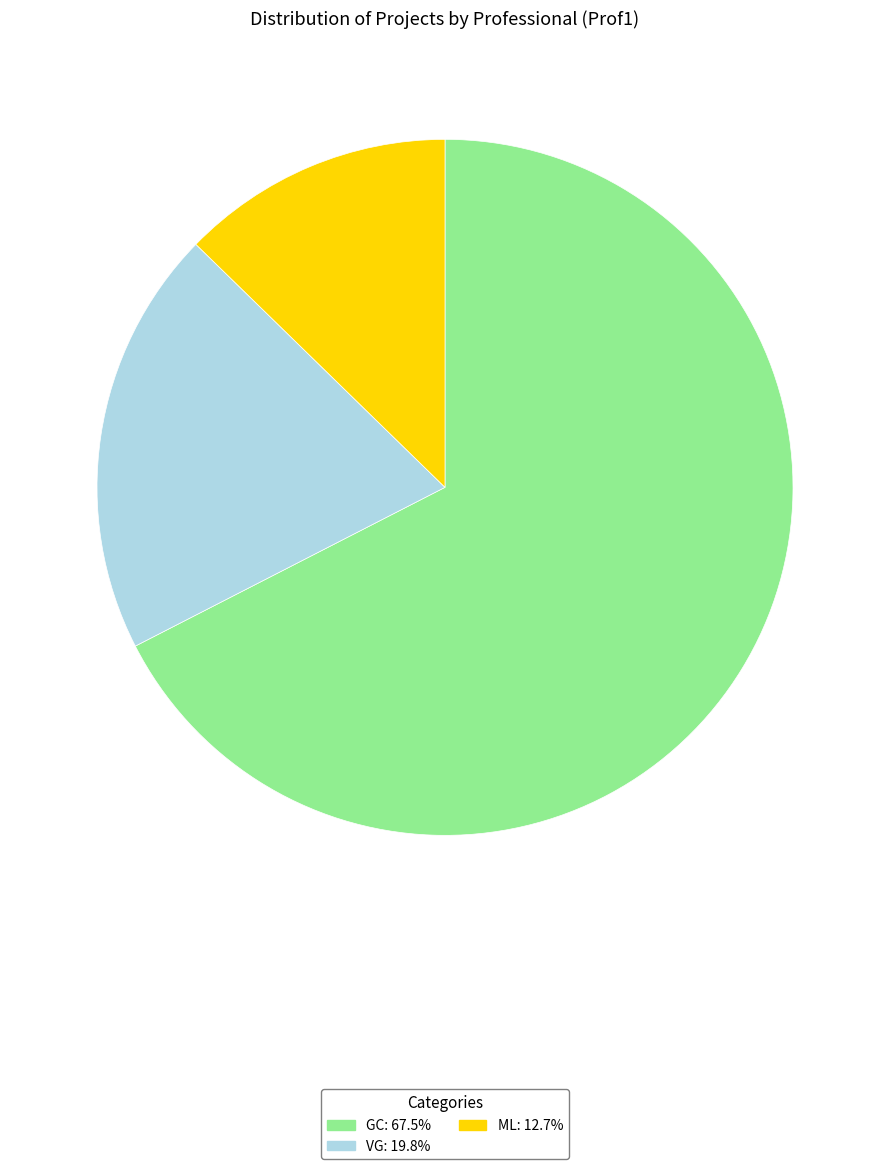

Which slice represents more than half of the pie?

GC